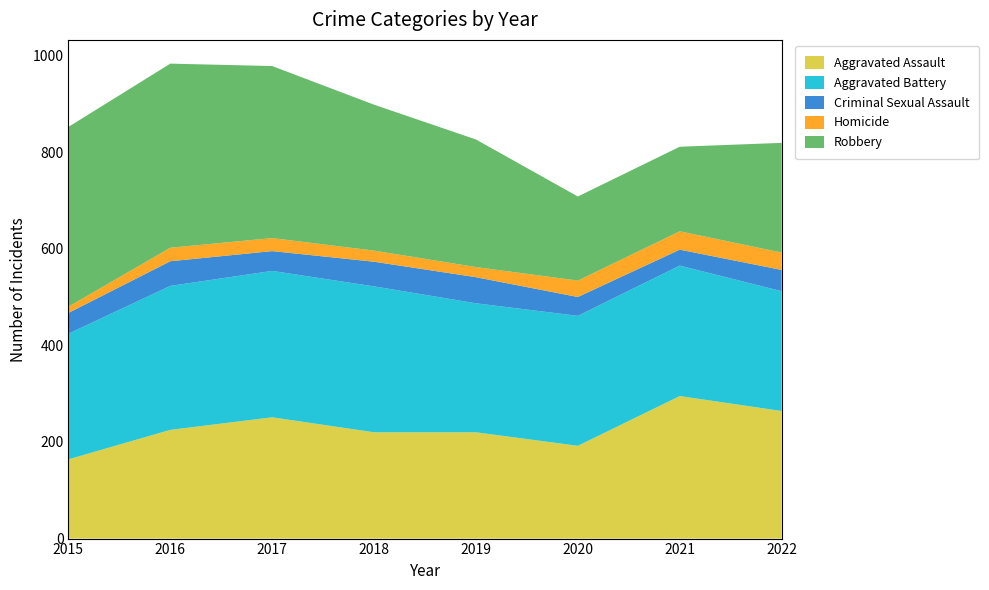

Reading left to right, list all the values displayed in this chart.

Aggravated Assault: 164	225	251	220	220	192	295	264
Aggravated Battery: 260	298	303	302	267	269	270	248
Criminal Sexual Assault: 43	51	41	51	54	39	33	44
Homicide: 13	28	27	23	21	34	38	36
Robbery: 372	381	356	302	264	174	175	227